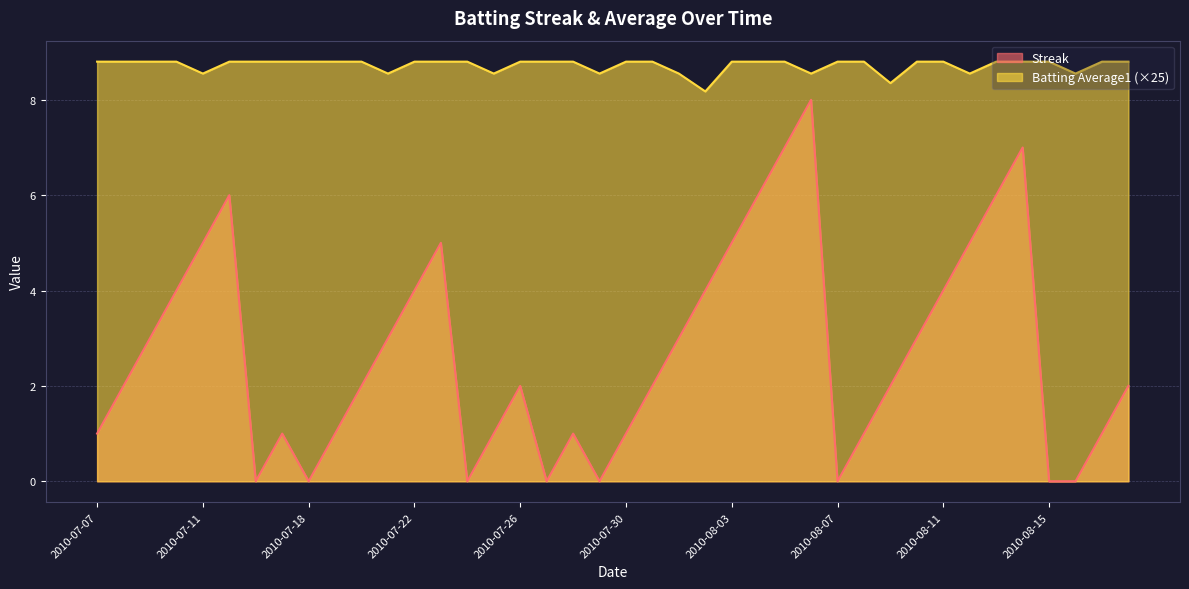

List the series in order of their peak value, highest first.

Batting Average1 (×25), Streak